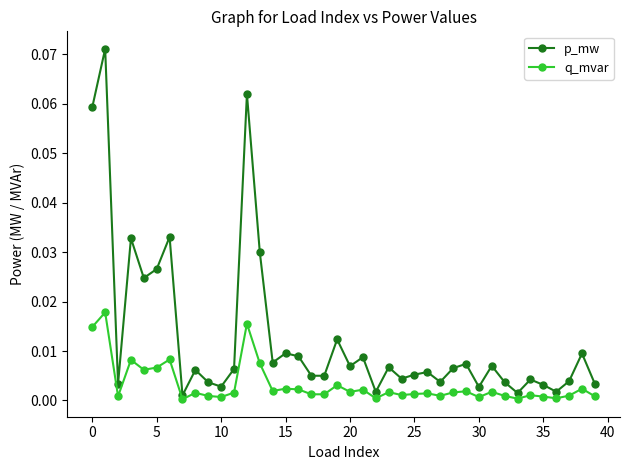

How many interior local peaks does the p_mw series have?

14